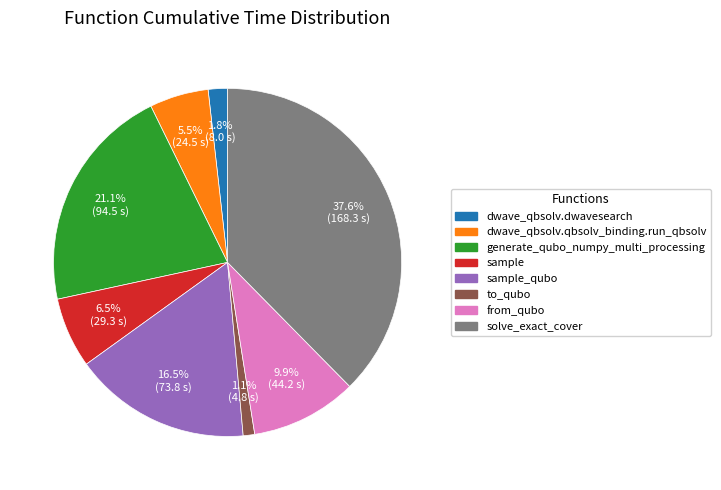

How many segments does this pie chart have?

8